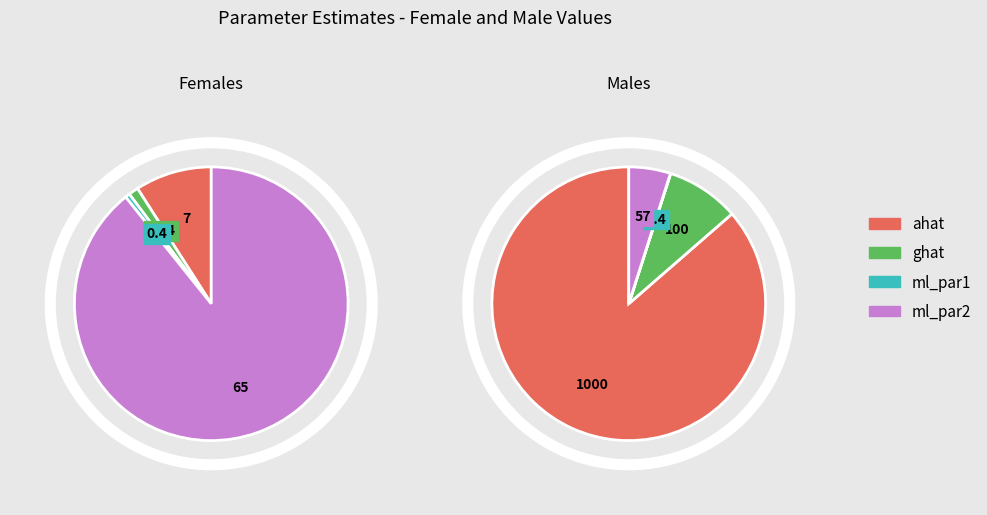

Is the sum of ghat and ahat greater than half?

No